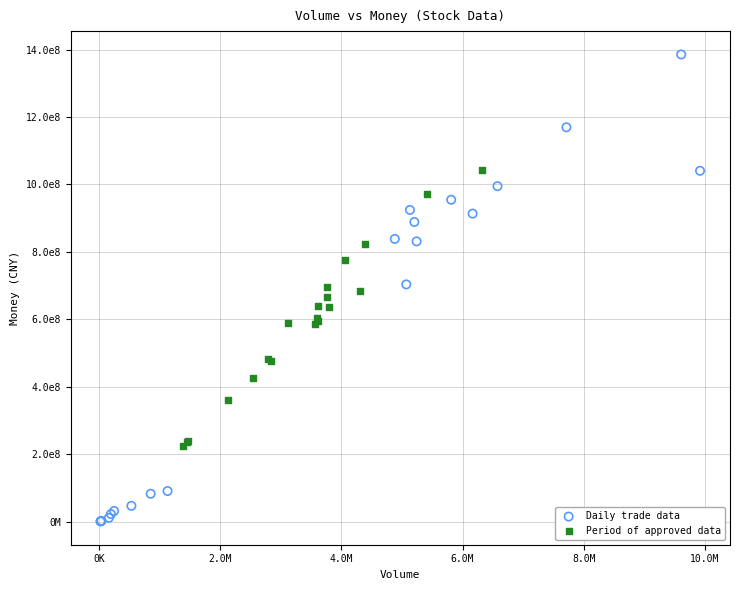

Which series contains the highest Y value?

Daily trade data